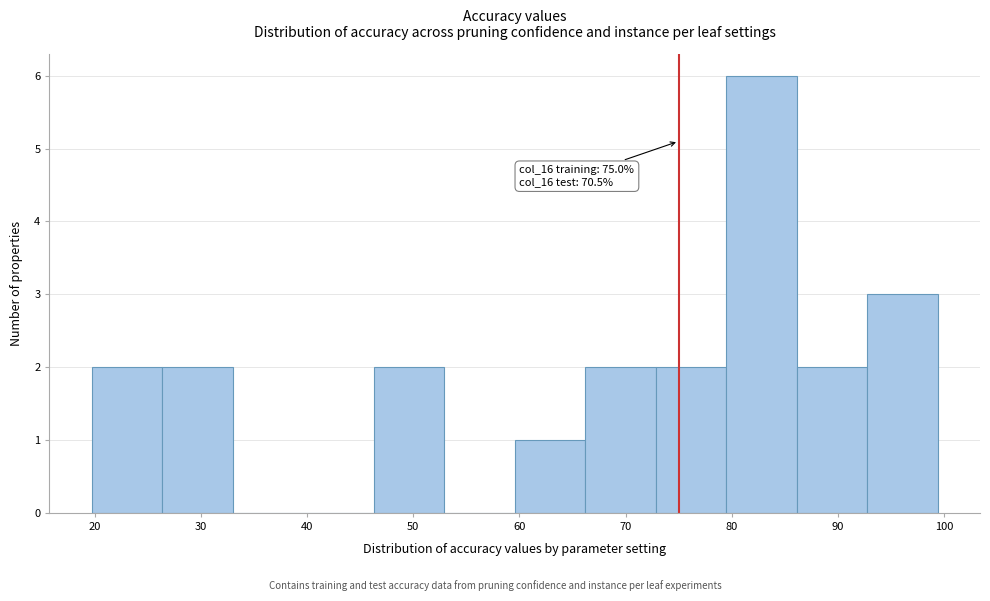

Which range on the x-axis has the tallest bar?

79 to 86